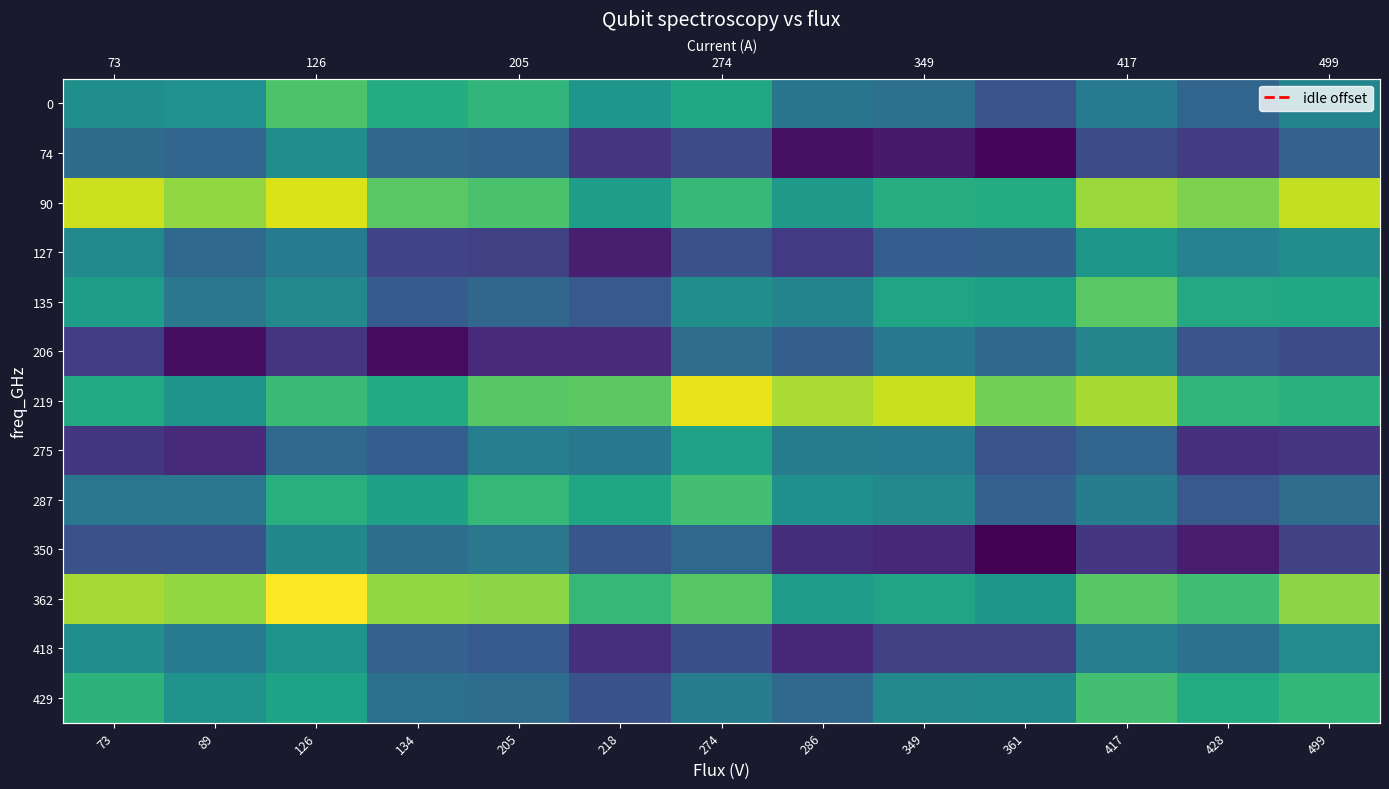

The value of 275 at 218 is 6.7. True or false?

True